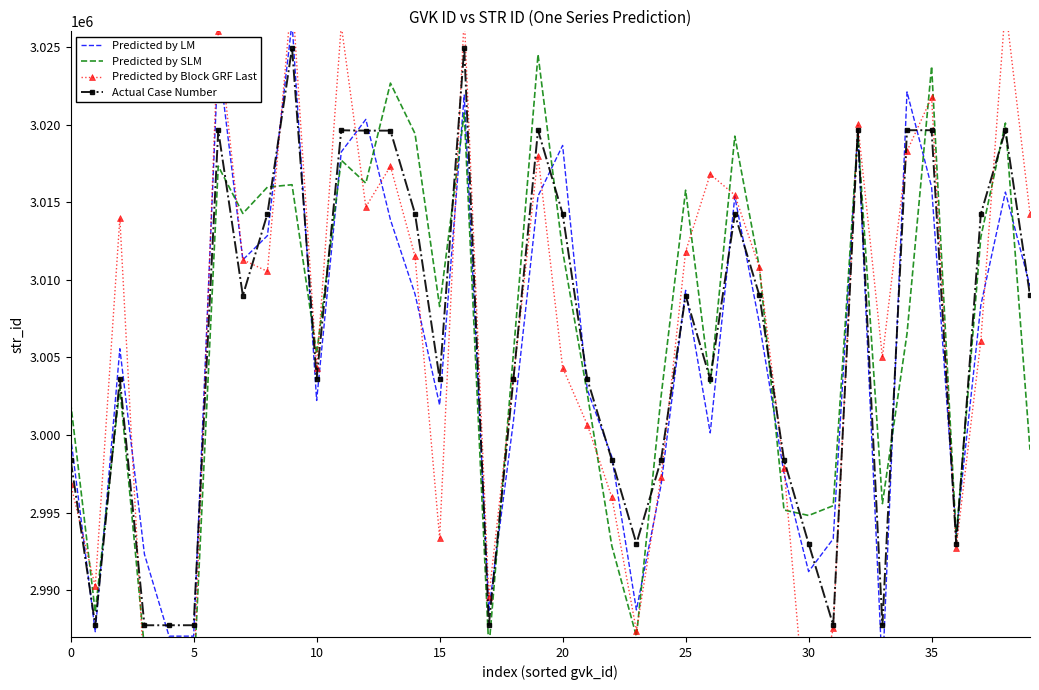

What is the spread (max minus min) of values at 23?

5981.0